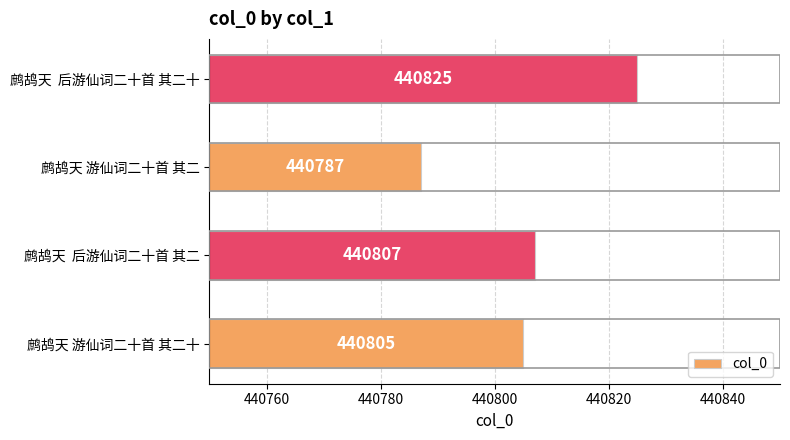

The value at 鹧鸪天 游仙词二十首 其二 is 440787. True or false?

True